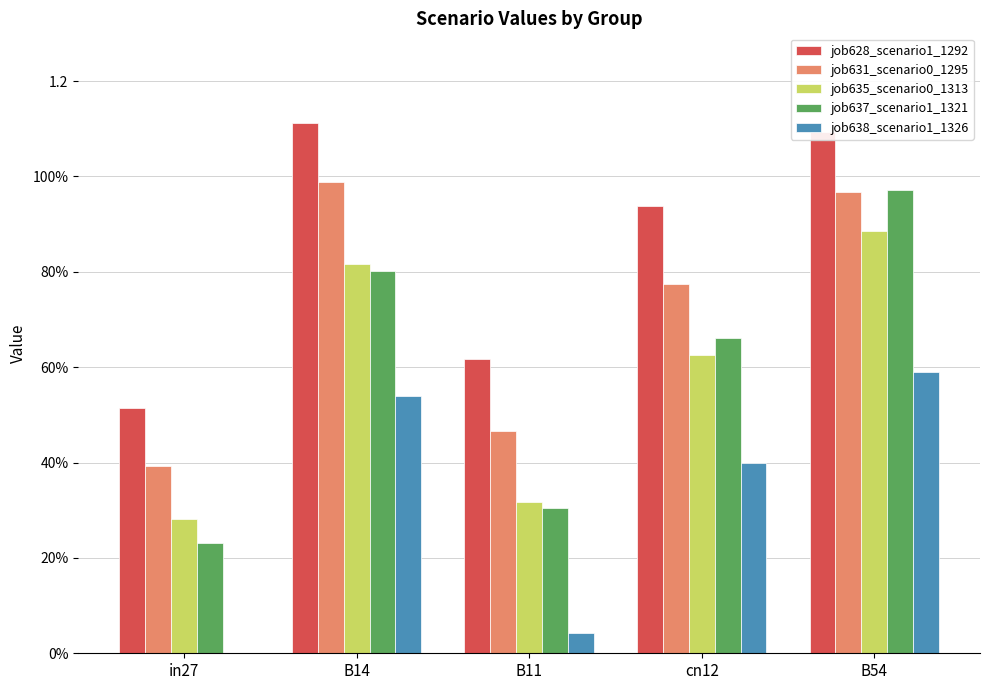

What position from the left is in27?

1